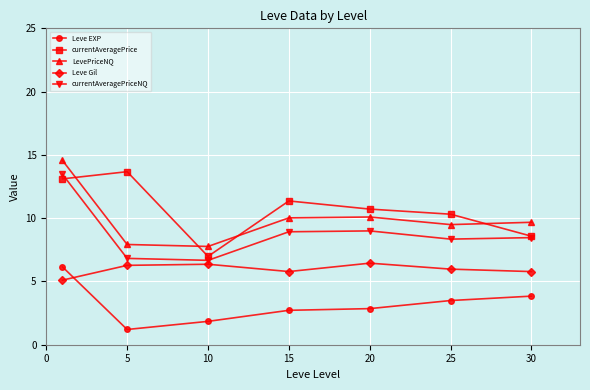

What is the maximum value shown in the chart?

14.6